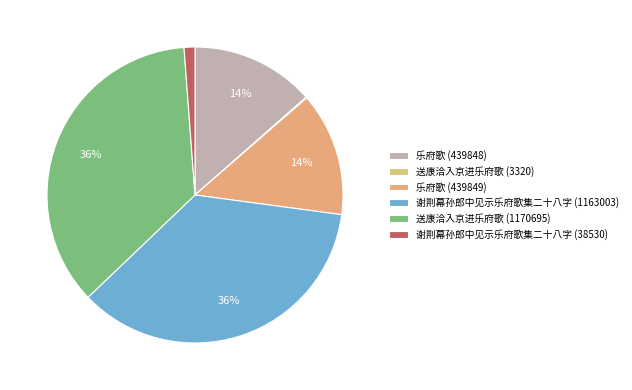

To the nearest percent, what is the difference between the 乐府歌 (439849) and 谢荆幕孙郎中见示乐府歌集二十八字 (38530) slice percentages?

12%